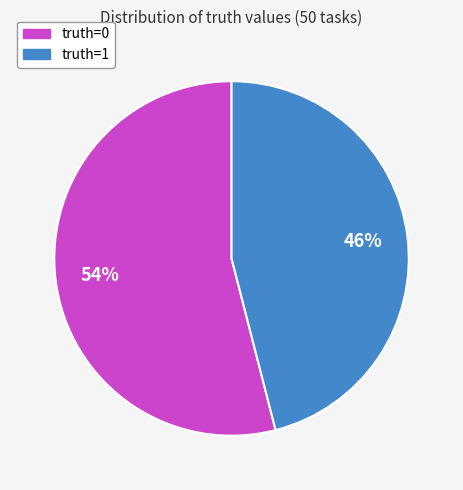

How many slices are in this pie chart?

2